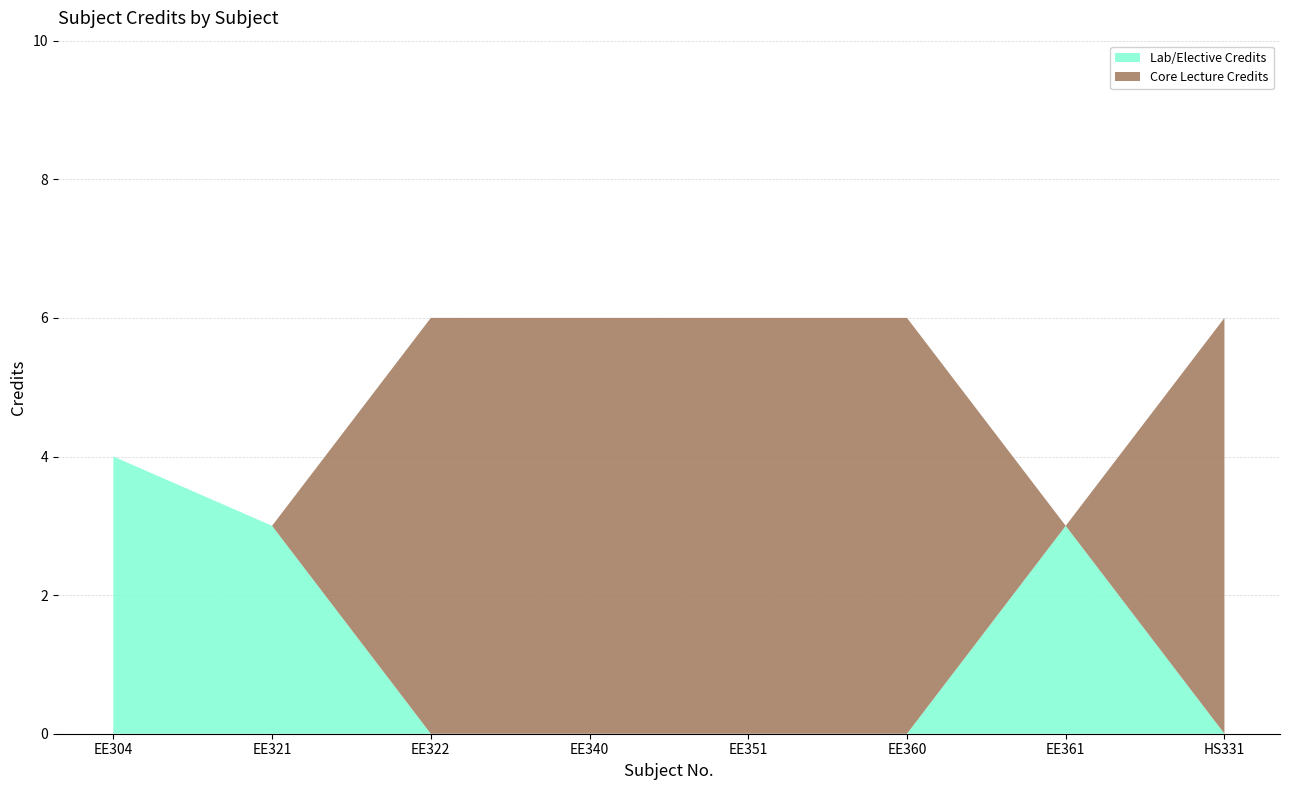

Reading right to left, transcribe all the data shown in this chart.

HS331=6	EE361=3	EE360=6	EE351=6	EE340=6	EE322=6	EE321=3	EE304=4